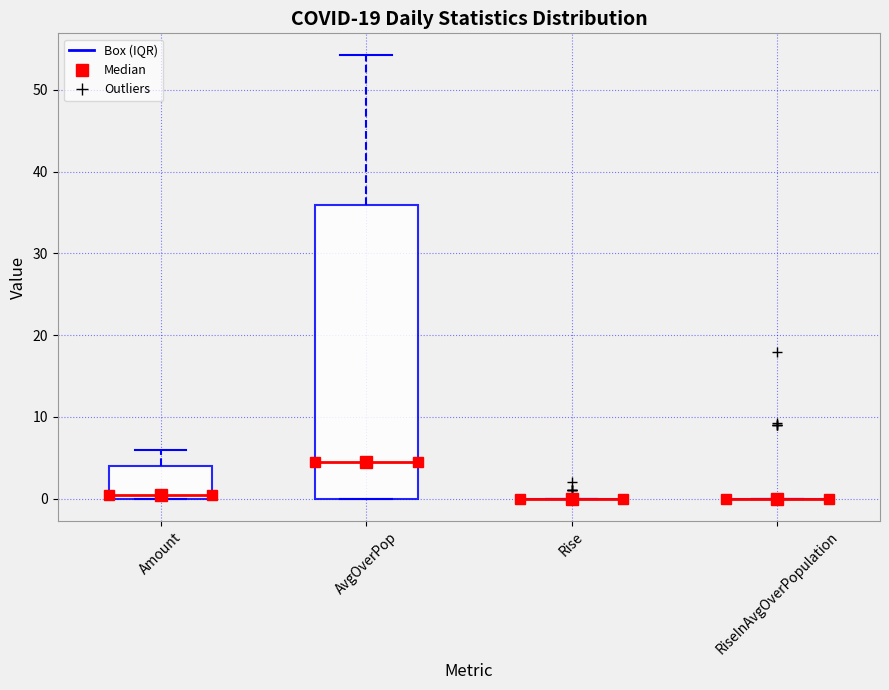

Reading left to right, transcribe this box plot: for each box, give where its median line is, the range the box spans, and where its two whiskers end, as read against the y-axis. The values are not printed on the chart, so give them approximately, as read against the axis.

Amount: median 1, box 0 to 4, whiskers 0 to 6
AvgOverPop: median 5, box 0 to 36, whiskers 0 to 54
Rise: box collapsed to a line at 0, whiskers 0 to 0
RiseInAvgOverPopulation: box collapsed to a line at 0, whiskers 0 to 0